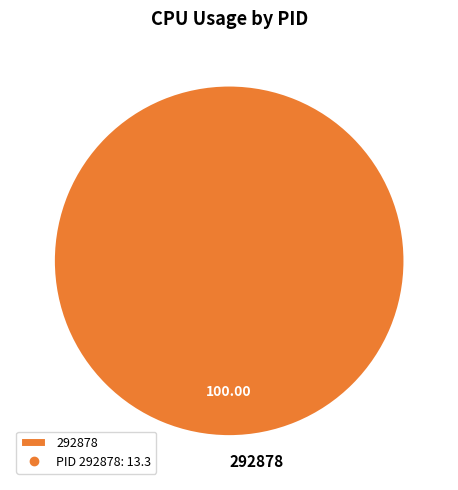

True or false: 292878 accounts for 92% of the total.

False